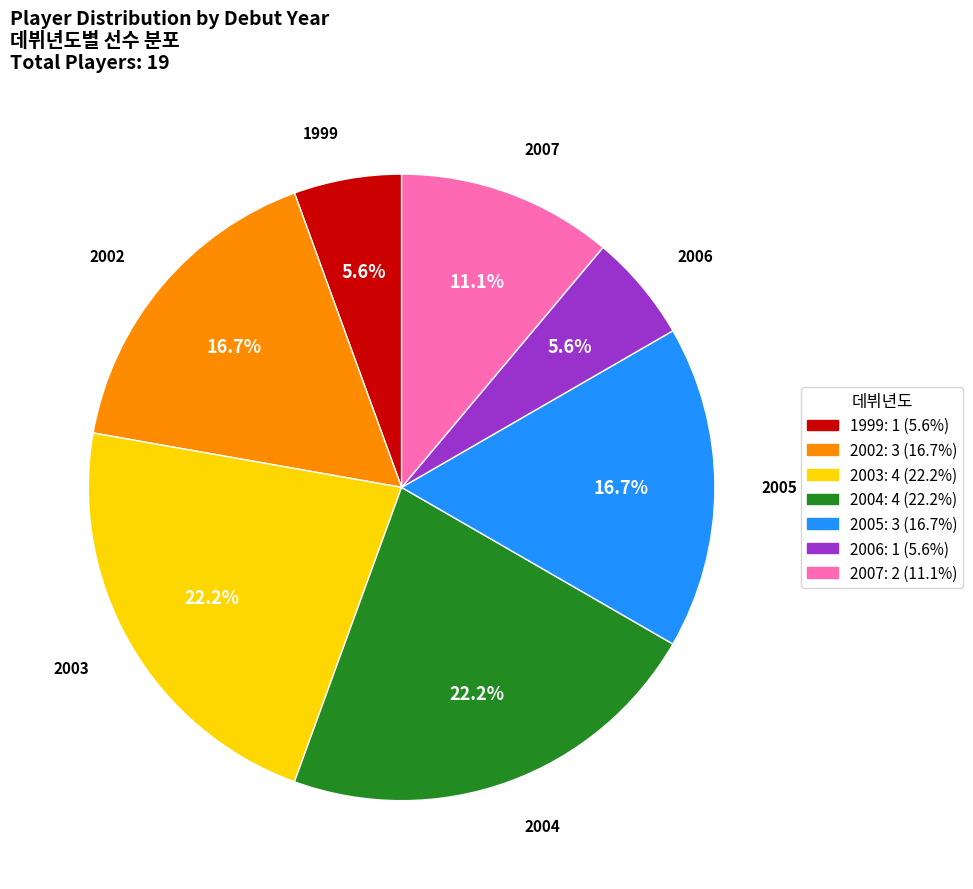

Is there a majority slice in this chart?

No